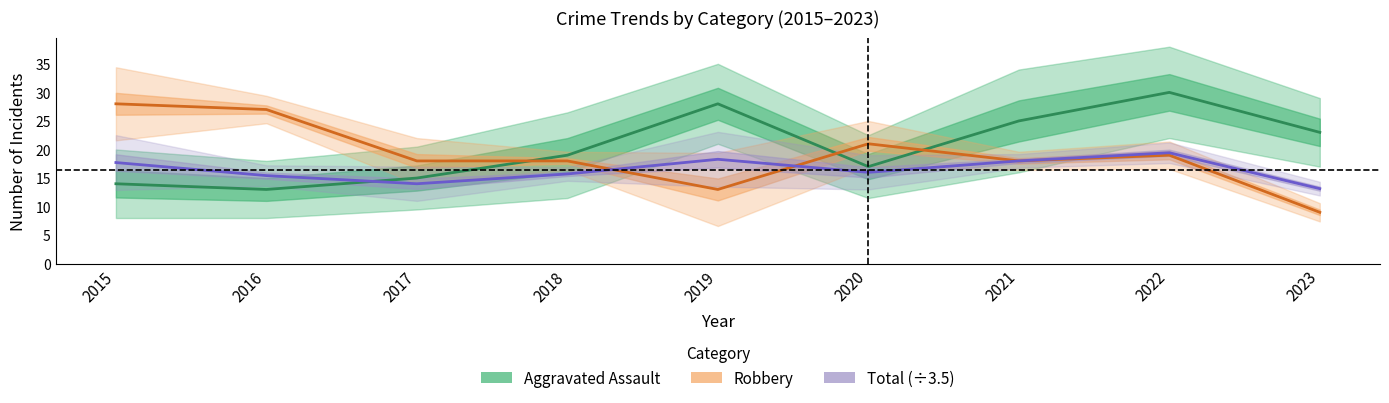

Is the value of Robbery at 2019 greater than the value of Total (÷3.5) at 2020?

No